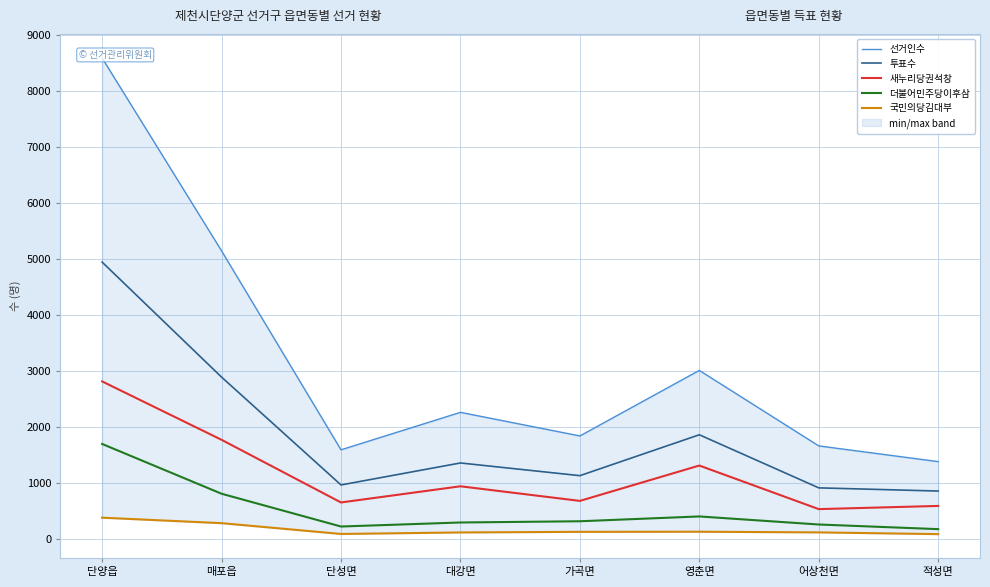

Read the 더불어민주당이후삼 value at 단성면, to the nearest 10.

220